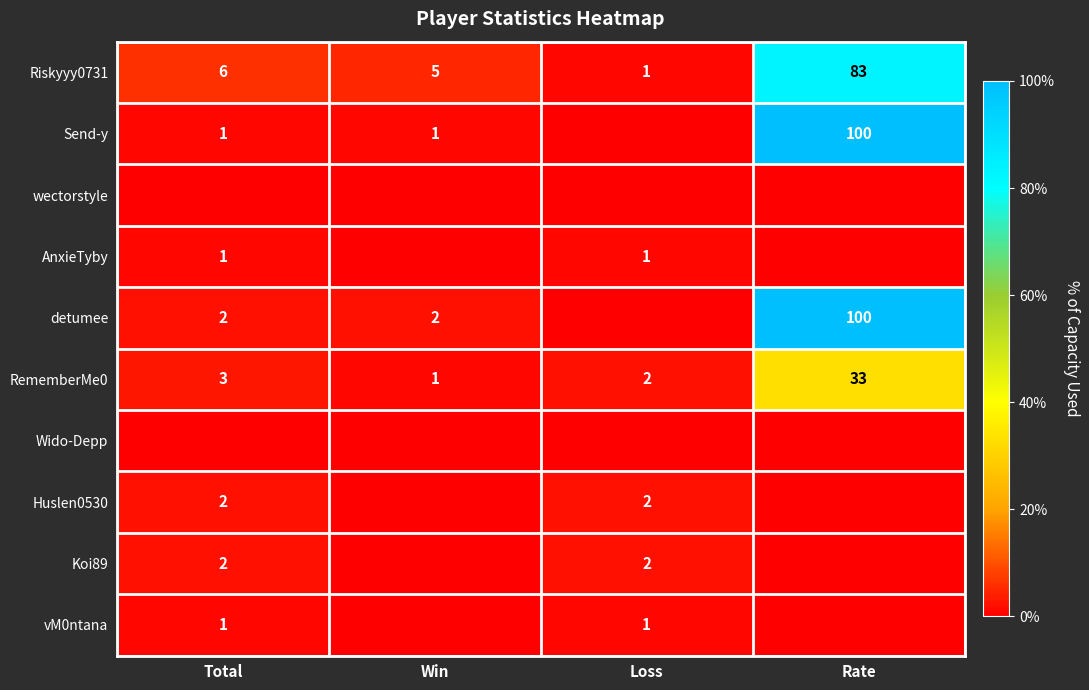

What is the sum of all RememberMe0 values?

39